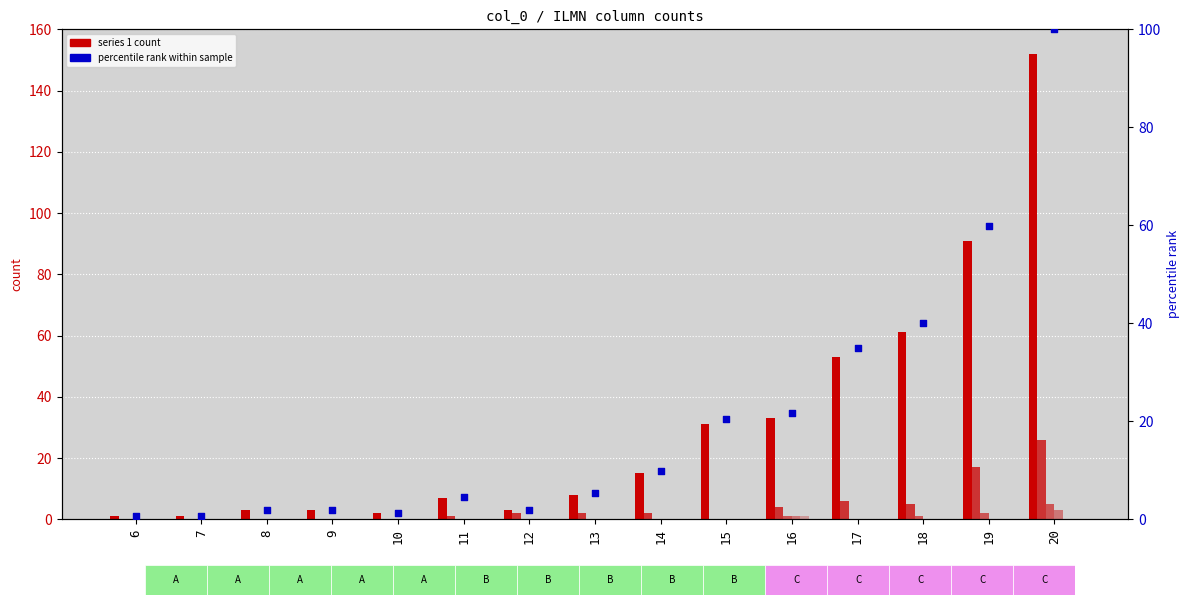

Approximately how many times larger is the value at 7 compared to 14?

0.1